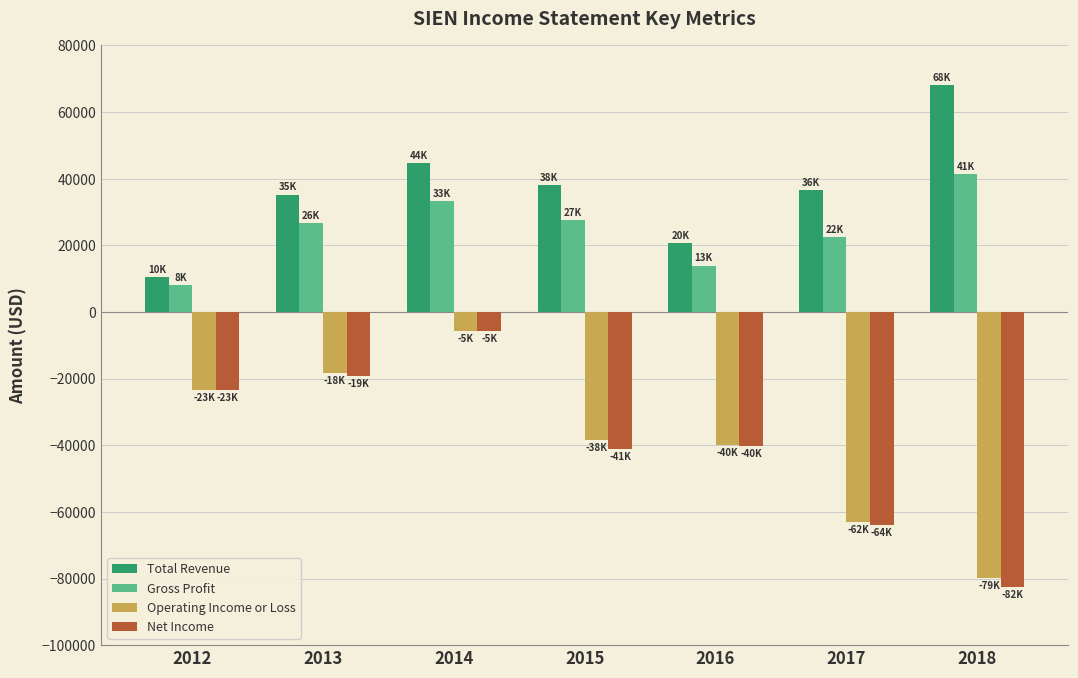

What is the value of the Operating Income or Loss bar at the 4th from the left?

-38500